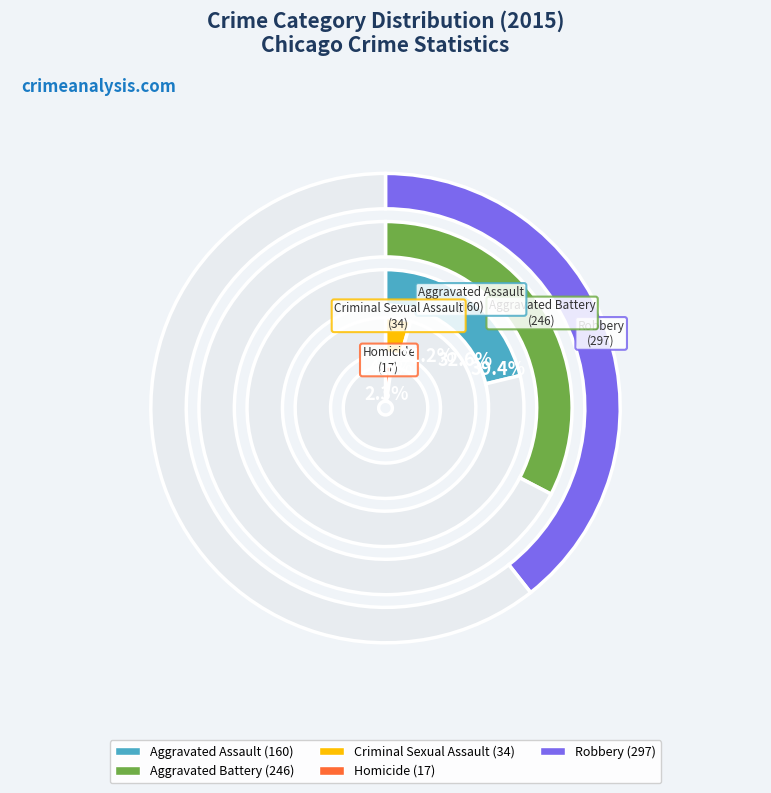

True or false: Homicide accounts for 2% of the total.

True